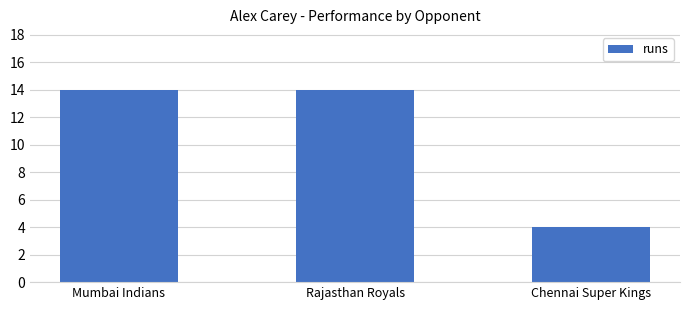

What is the ratio of the value at Mumbai Indians to the value at Chennai Super Kings?

3.5